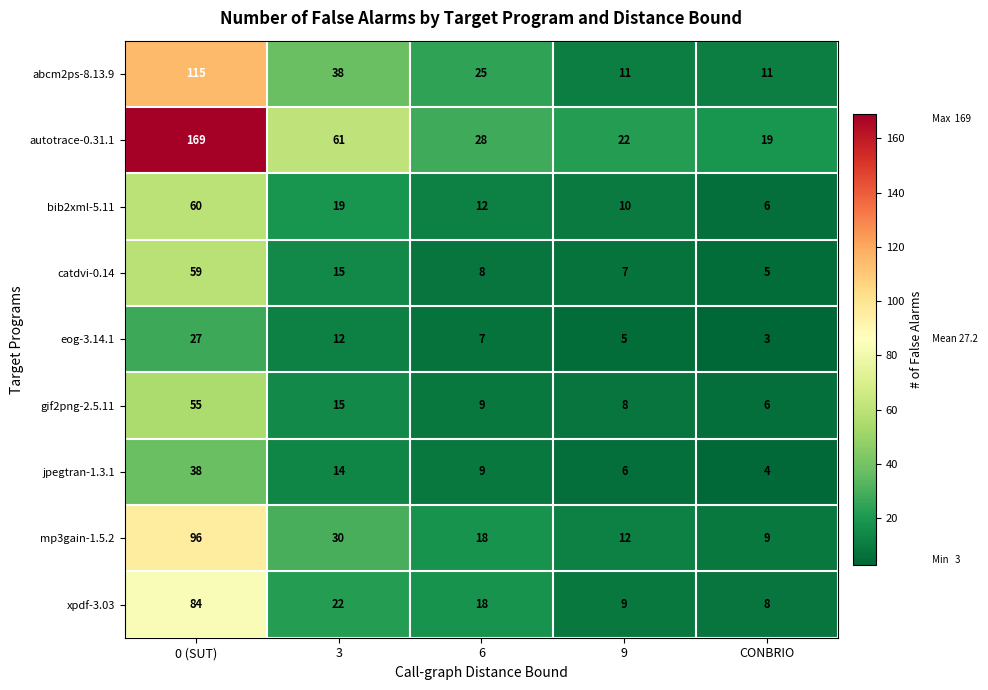

Which label corresponds to the largest value in the chart?

0 (SUT)